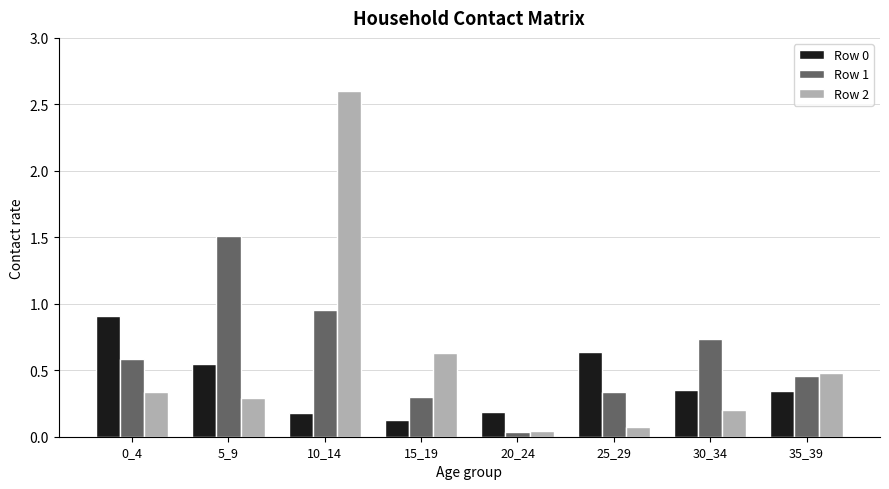

Is the value of Row 0 at 0_4 greater than the value of Row 1 at 35_39?

Yes